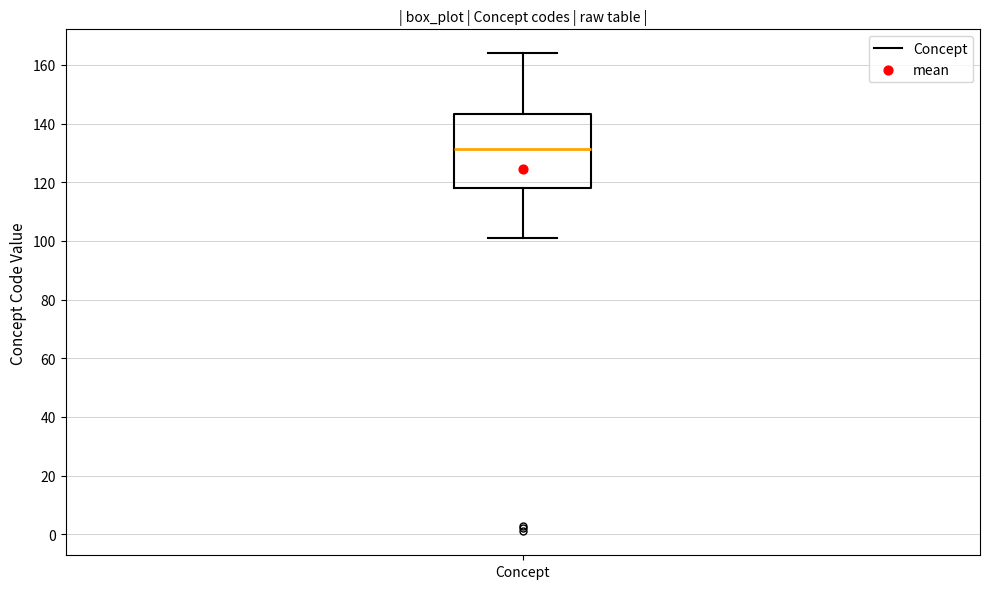

Where does the upper whisker of the box for Concept end on the y-axis? The values are not printed on the chart, so give them approximately, as read against the axis.

164